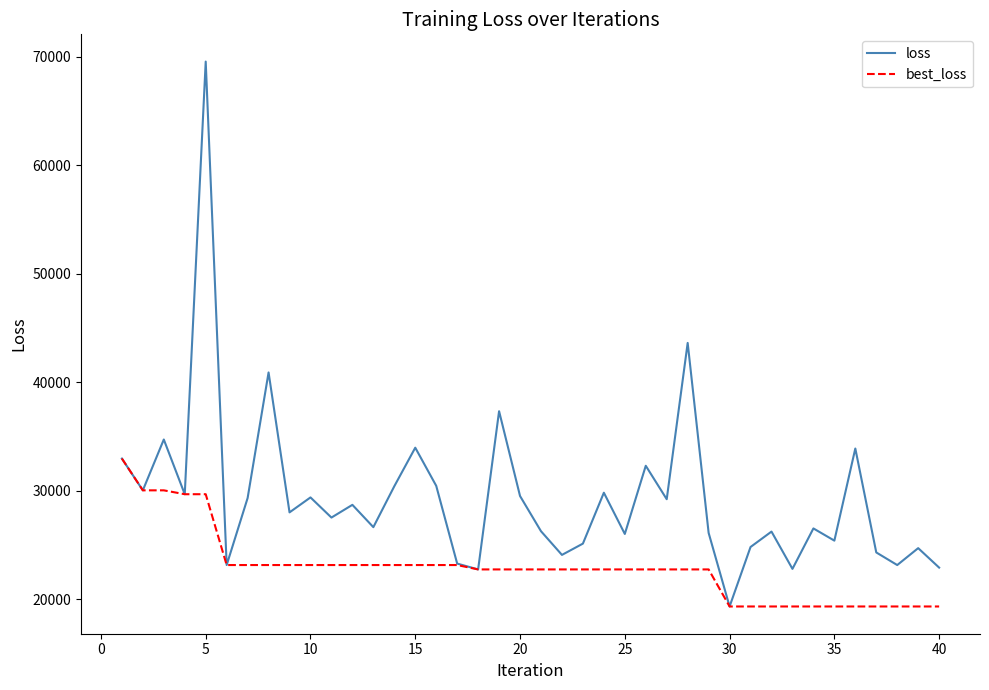

Which series has the largest total across all categories?

loss